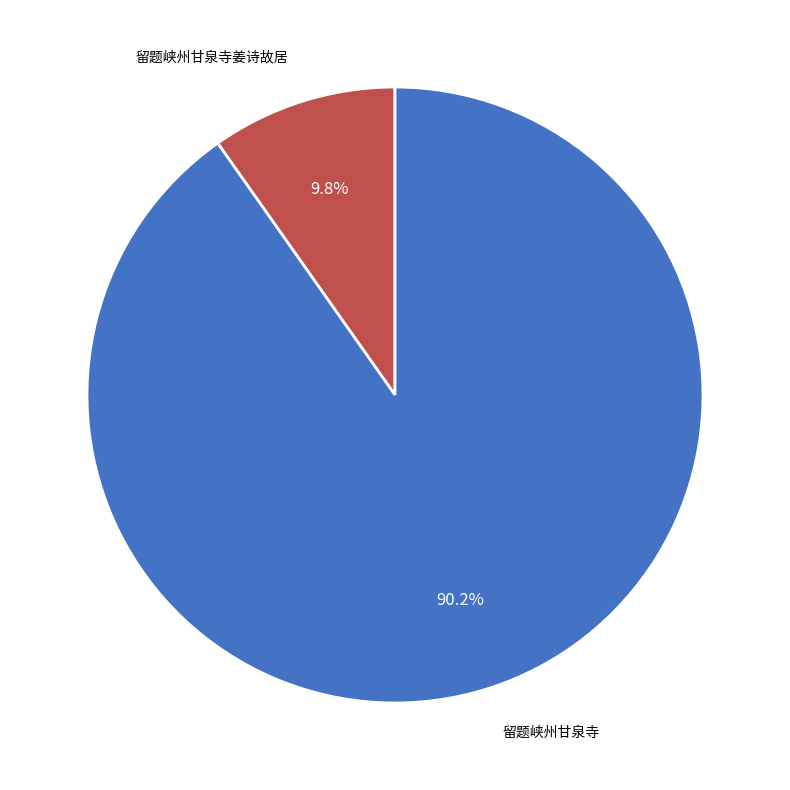

How many segments does this pie chart have?

2